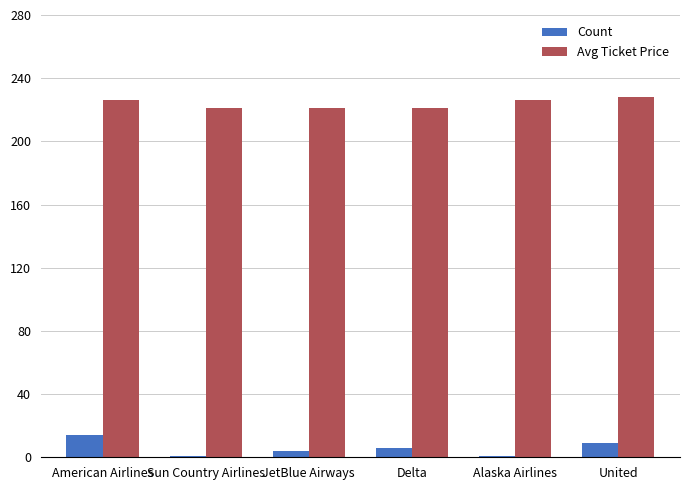

What is the sum of the Count values at Sun Country Airlines and JetBlue Airways?

5.0